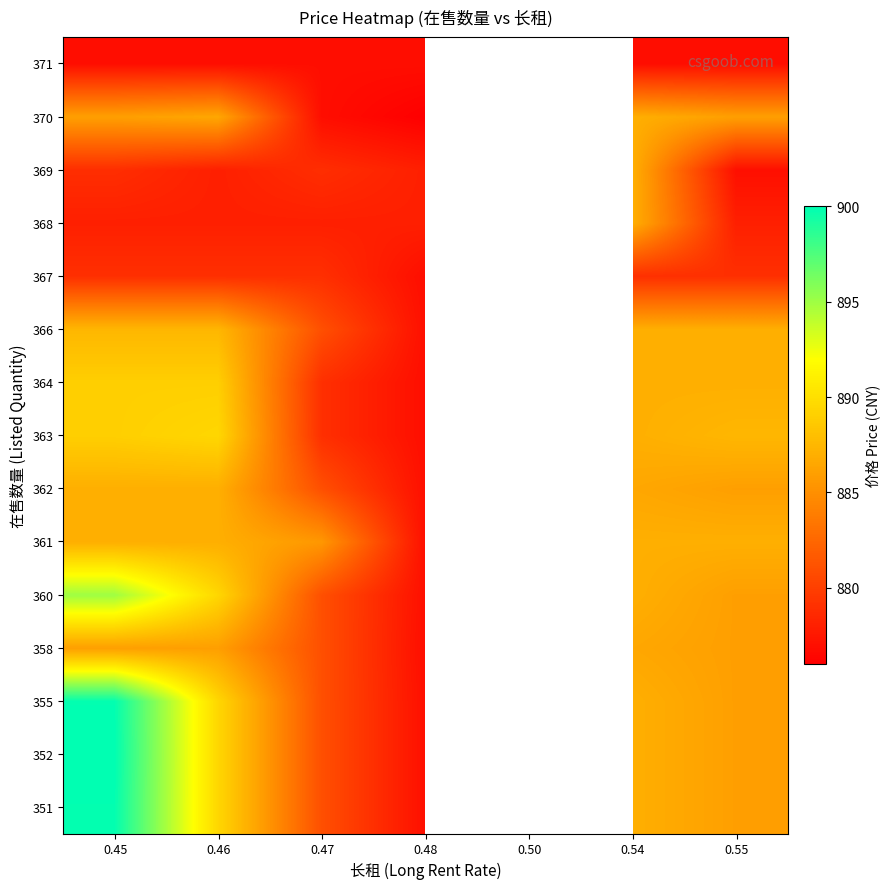

What is the difference between the 355 values at 0.47 and 0.54?

6.0